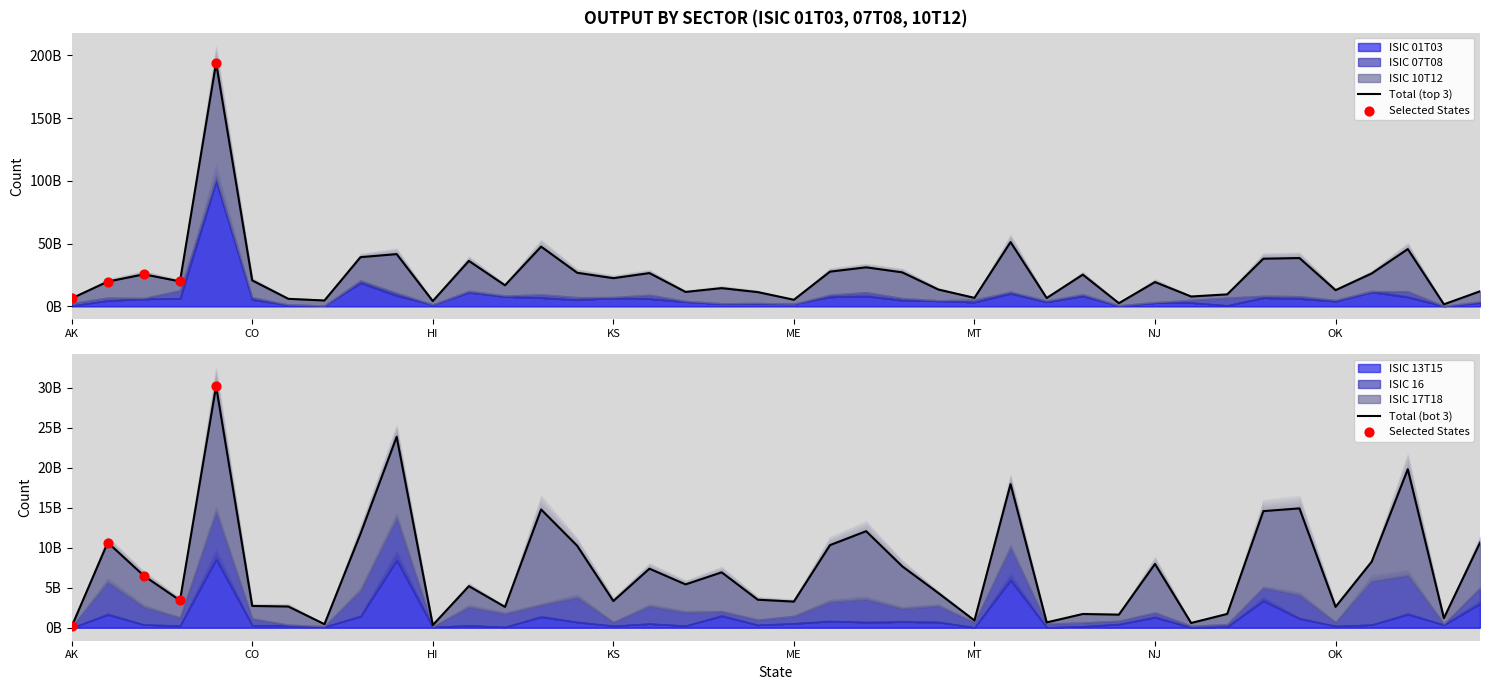

Is the value of ISIC 07T08 at PA greater than the value of ISIC 01T03 at AK?

Yes